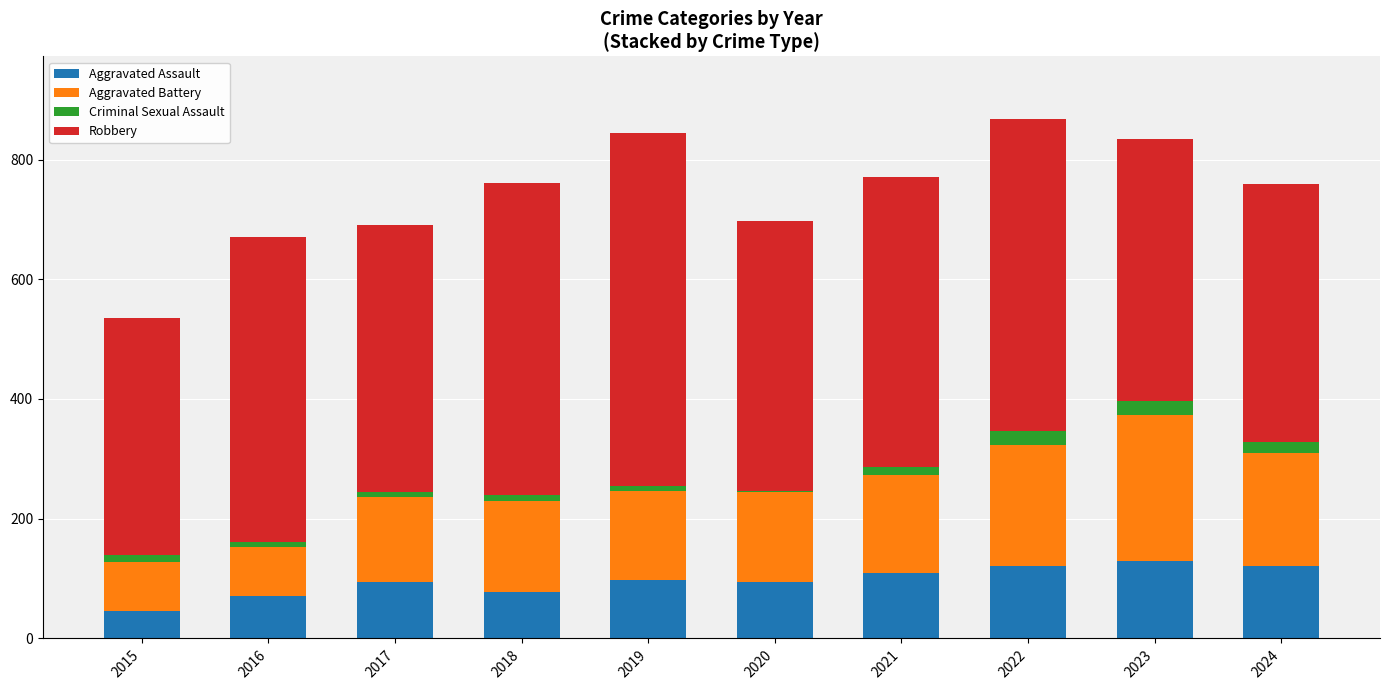

What is the maximum value for Aggravated Assault?

130